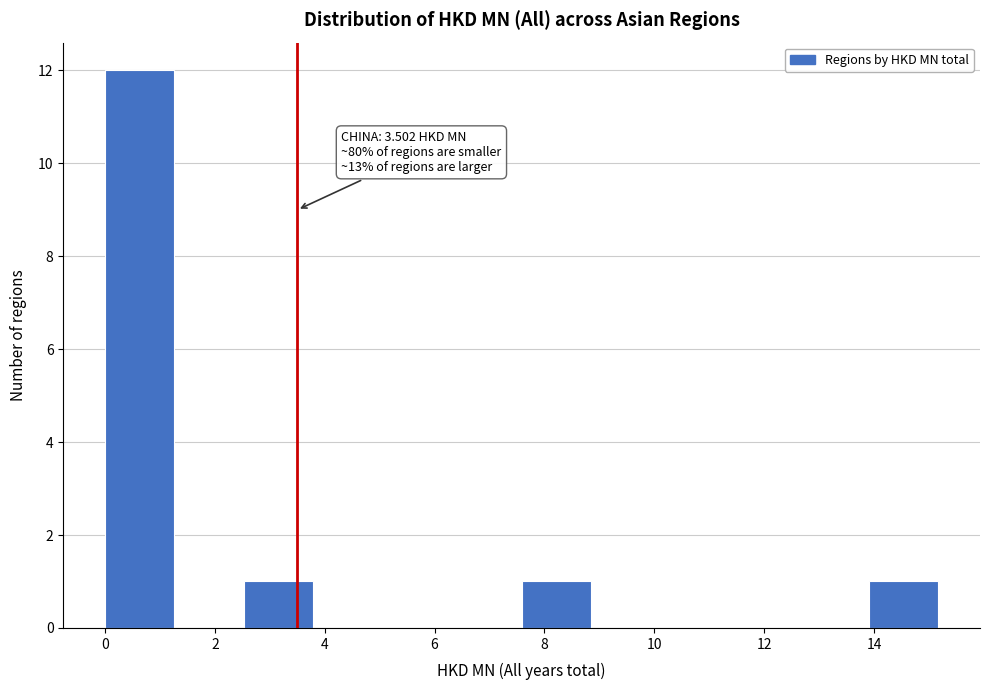

Over which range of the x-axis is the bar tallest?

0.0 to 1.2